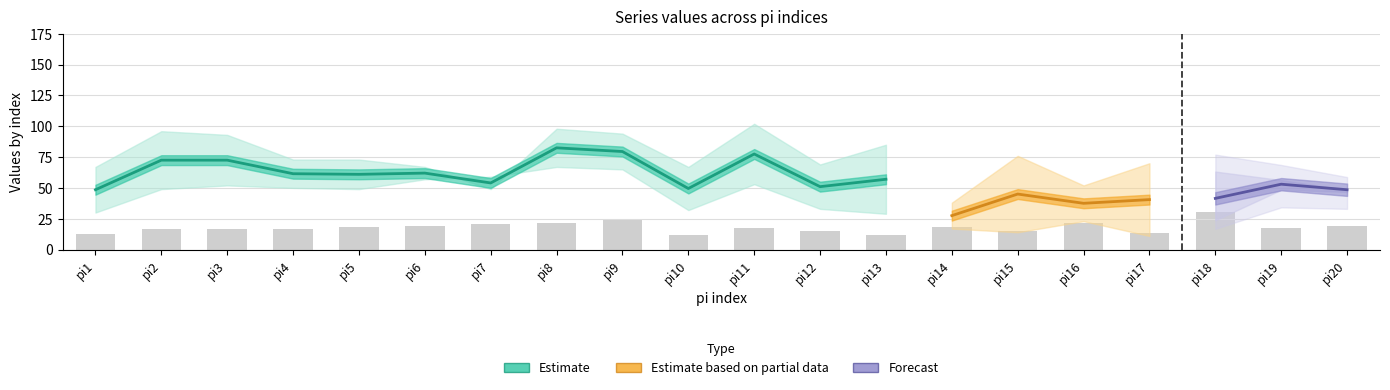

The i1_k2 series shows 78 at pi14. True or false?

False